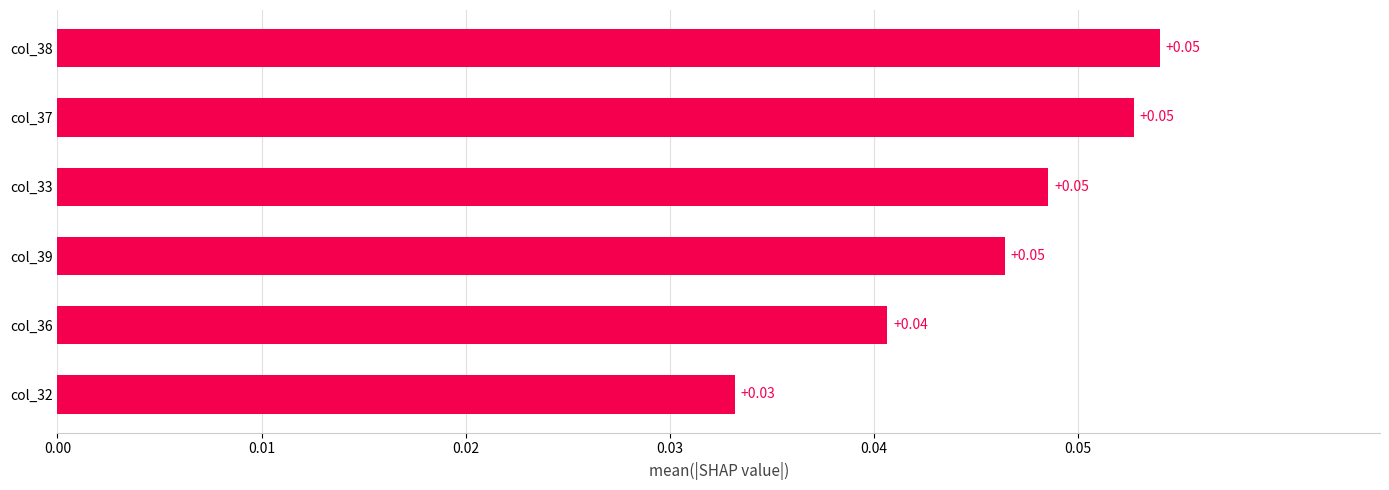

Between col_38 and col_32, which is larger?

col_38